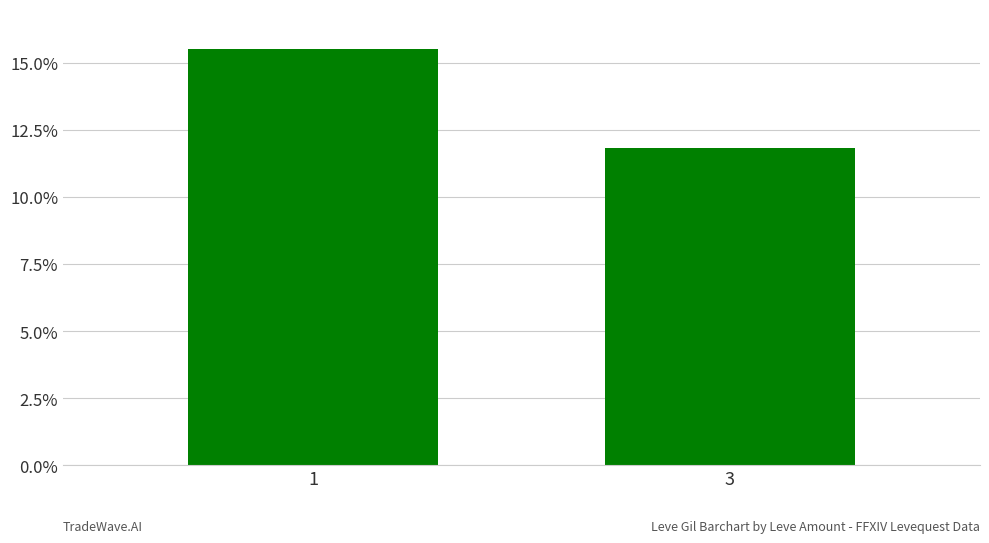

What is the greatest value displayed?

15.5